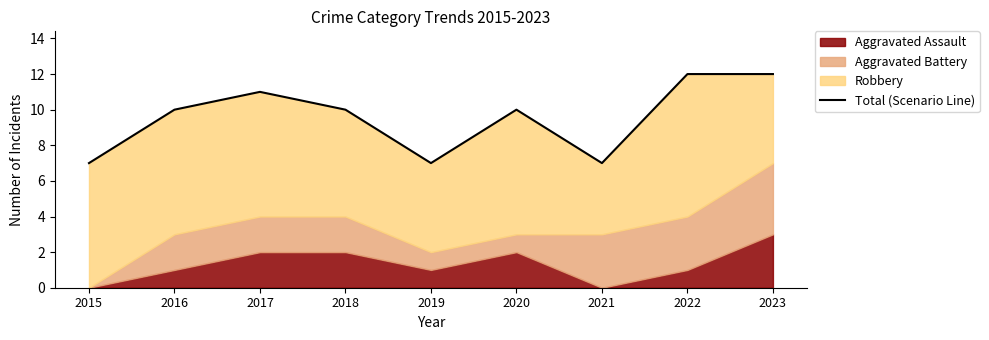

List the labels in order of value, largest first.

2022, 2023, 2017, 2016, 2018, 2020, 2015, 2019, 2021